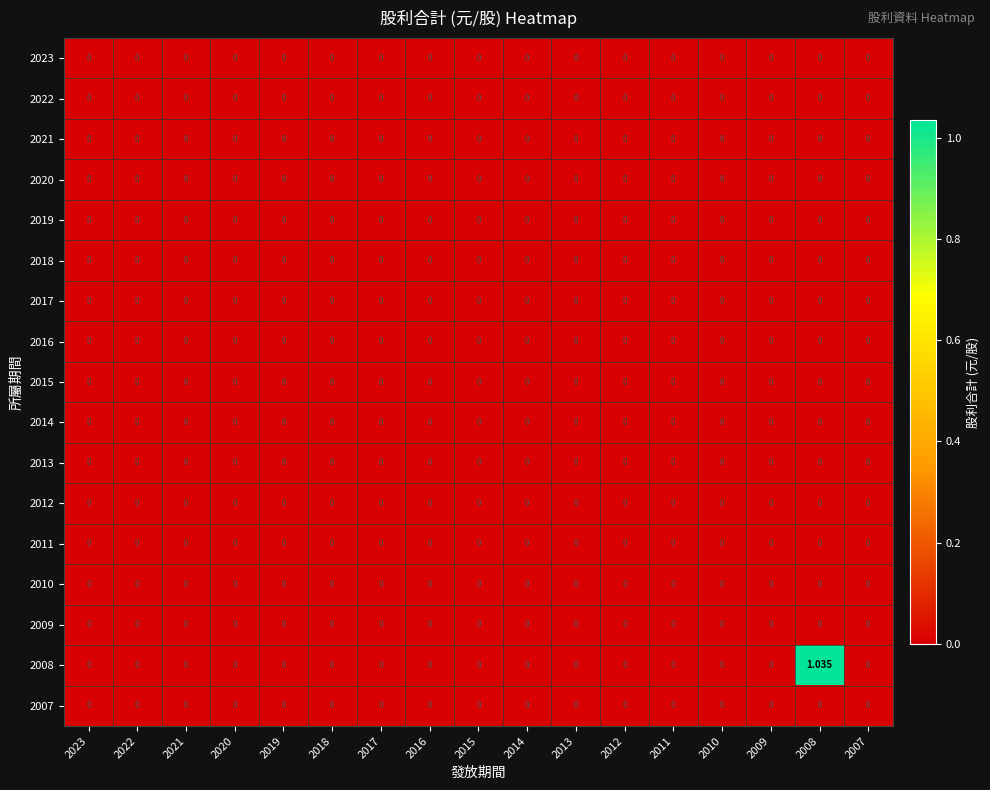

Which has a higher value, 2009 or 2013?

2009